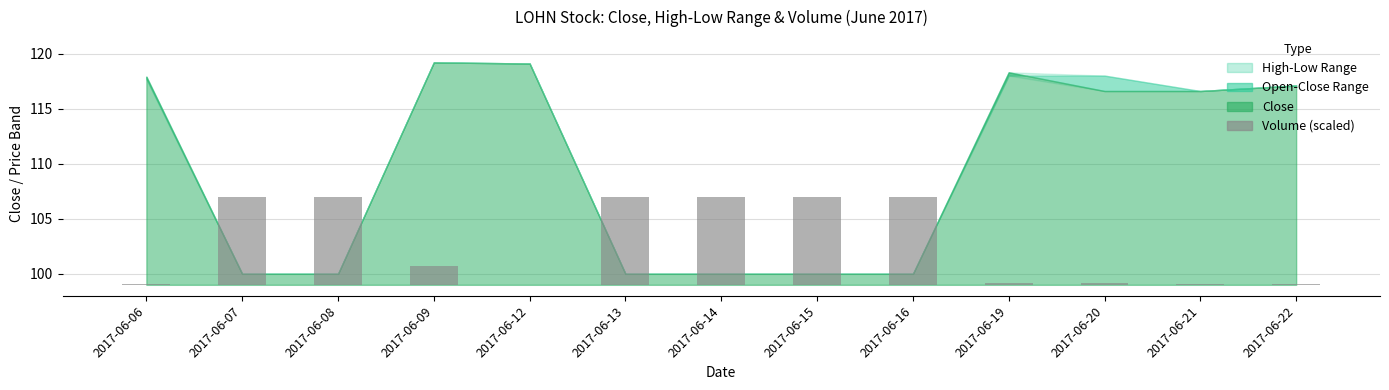

The chart shows a value of 2.9 at 2017-06-15. True or false?

False